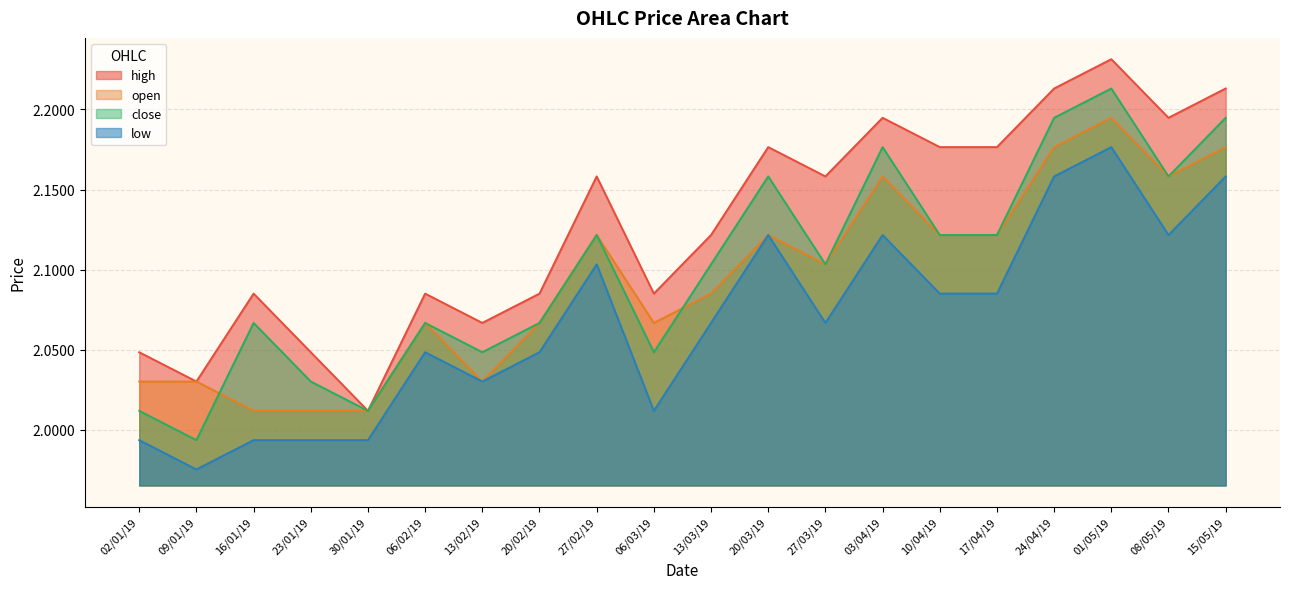

How many values in the low series are below 2?

5